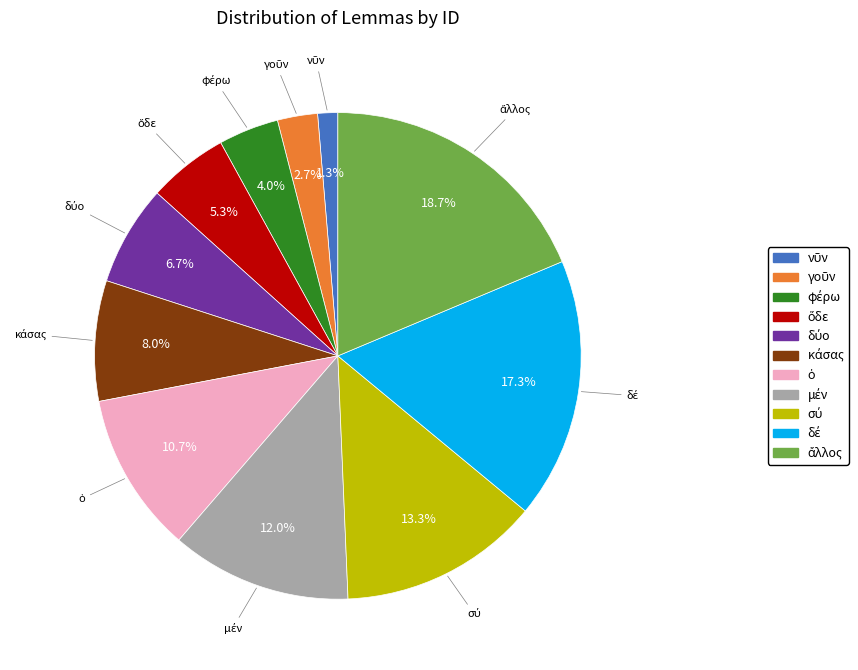

Is there any slice that represents more than half of the pie?

No